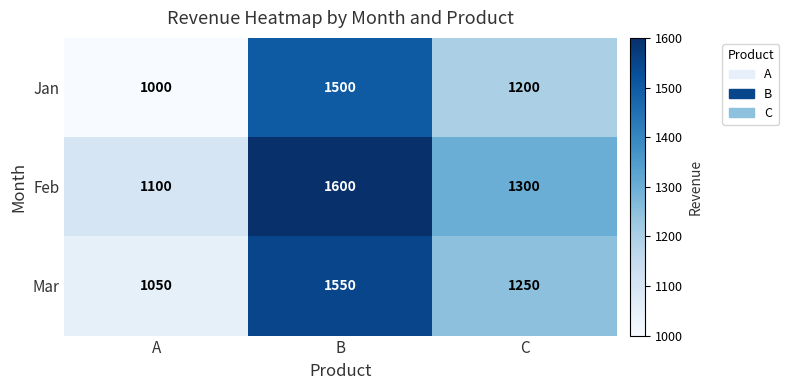

Which category has the highest value in the Mar series?

B